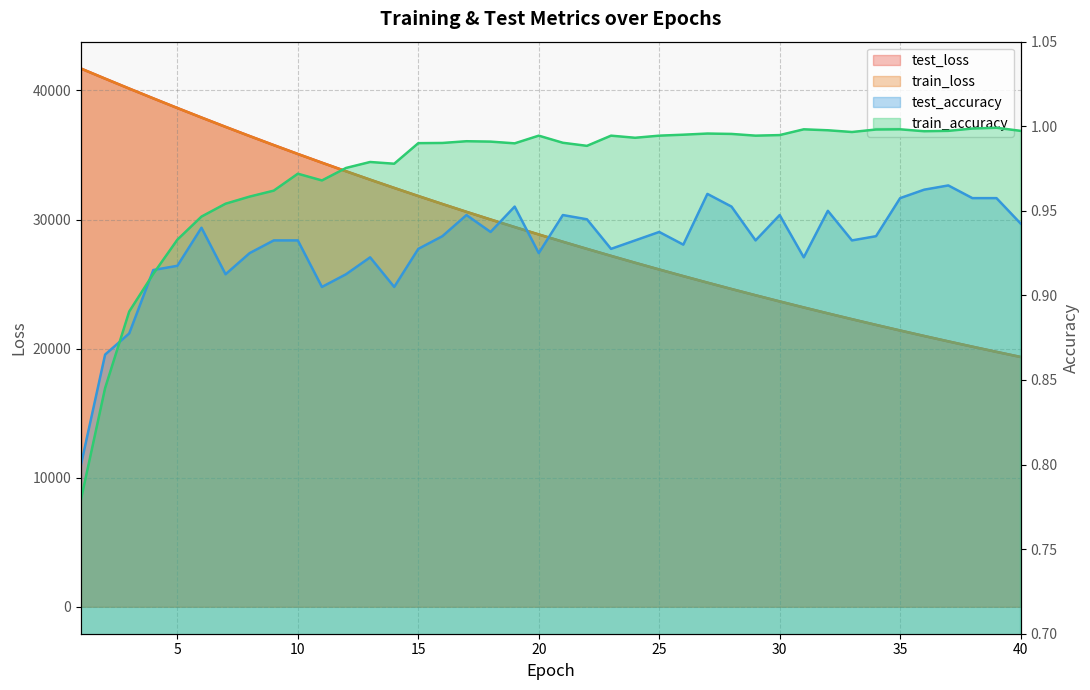

At how many categories does at least one series exceed 34404?

11